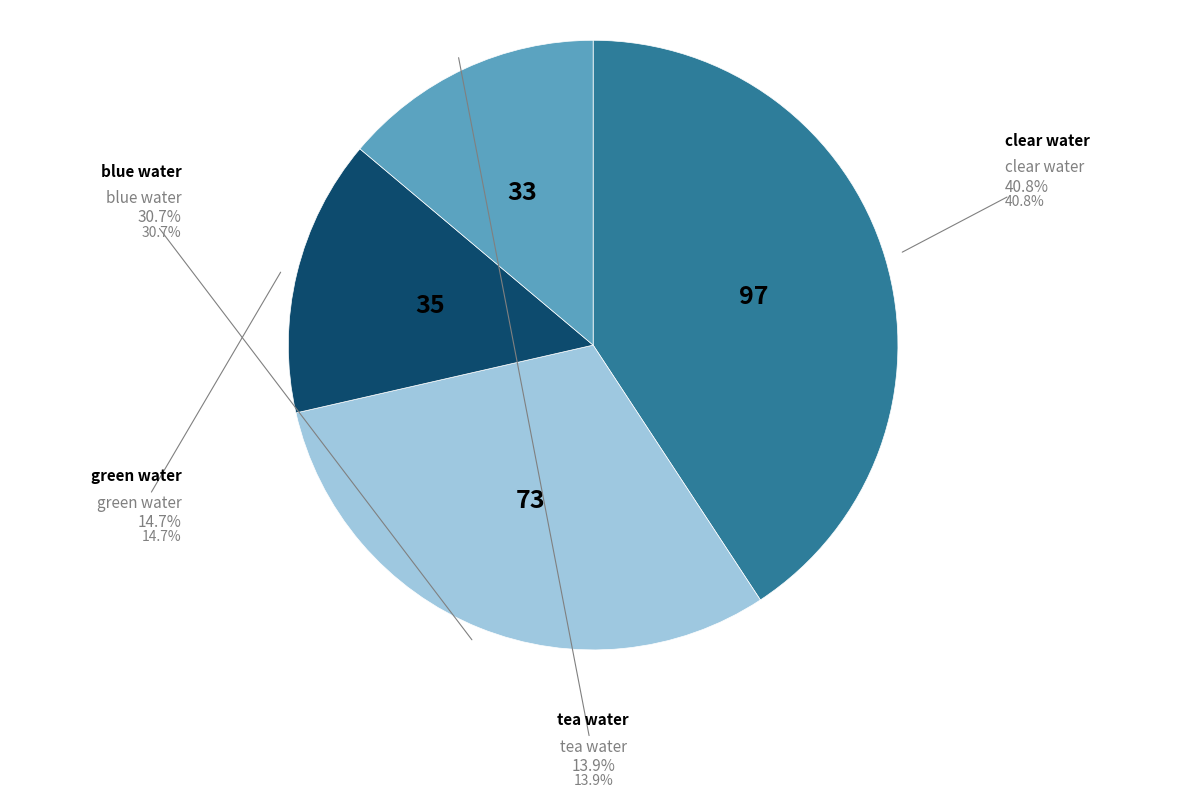

Is there any slice that represents more than half of the pie?

No